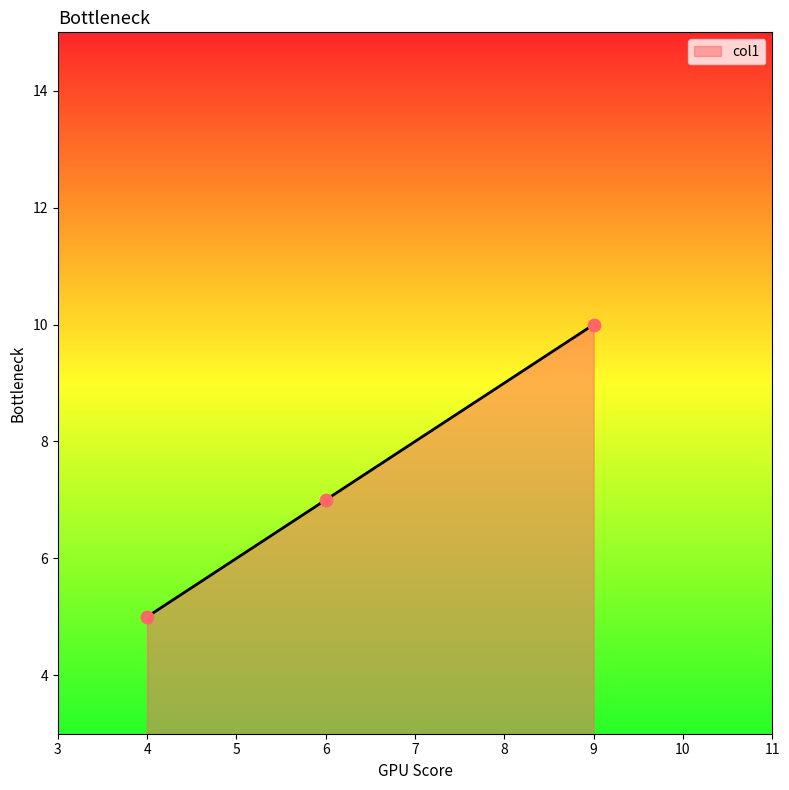

Between 6 and 9, which is larger?

9